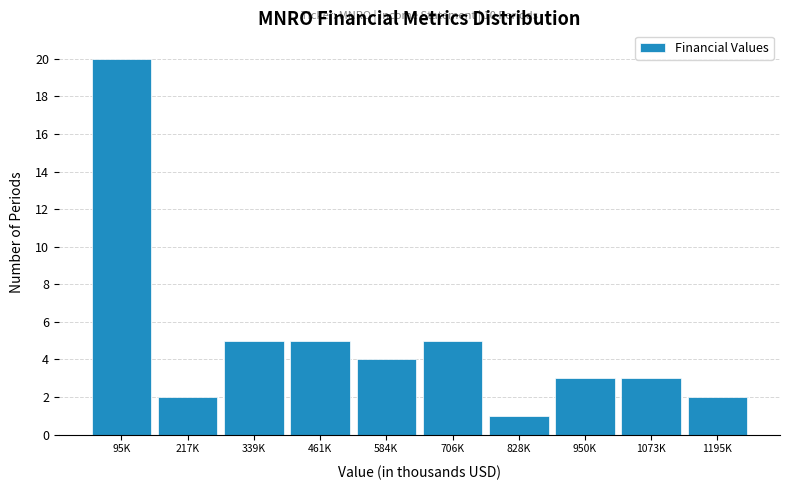

Reading left to right, list all the values displayed in this chart.

95K=20	217K=2	339K=5	461K=5	584K=4	706K=5	828K=1	950K=3	1073K=3	1195K=2